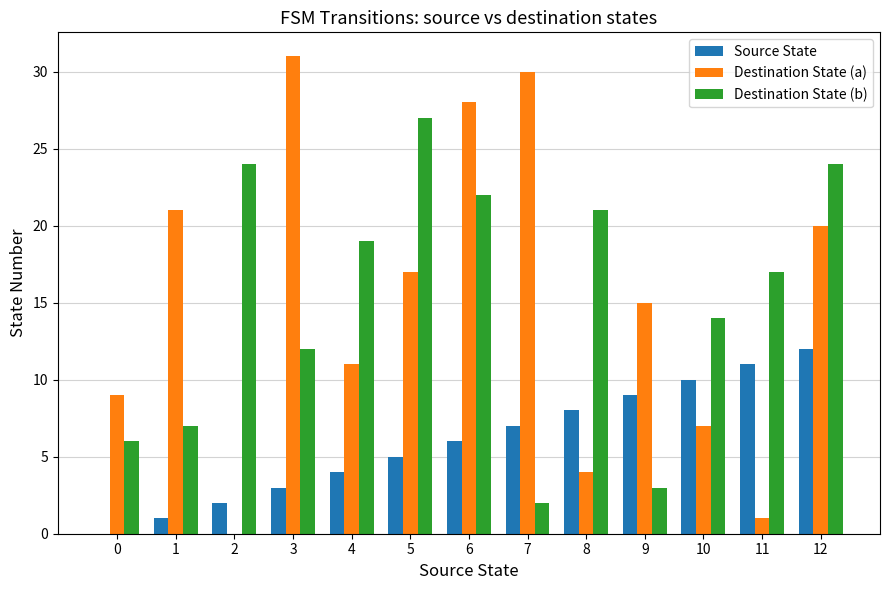

Is it true that Destination State (a) equals 3 at 4?

False